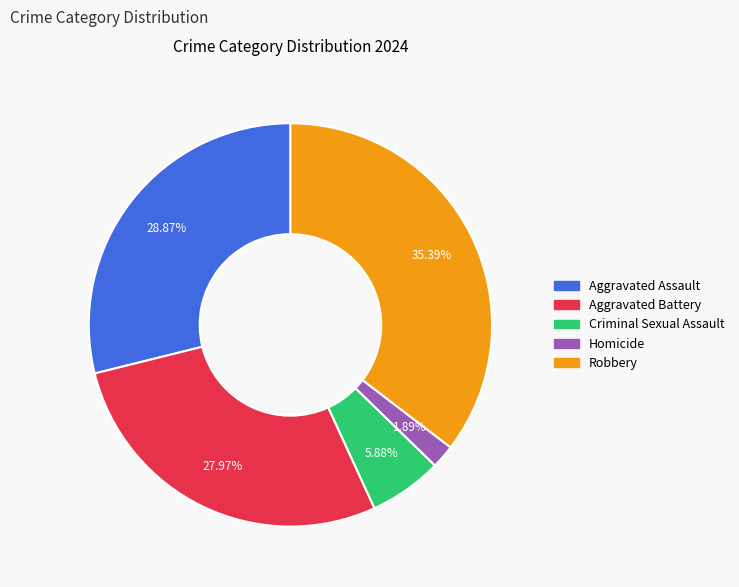

Is there a majority slice in this chart?

No